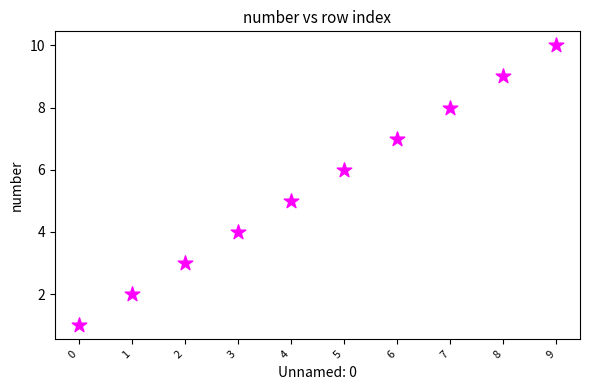

What is the range of Y values (max minus min)?

9